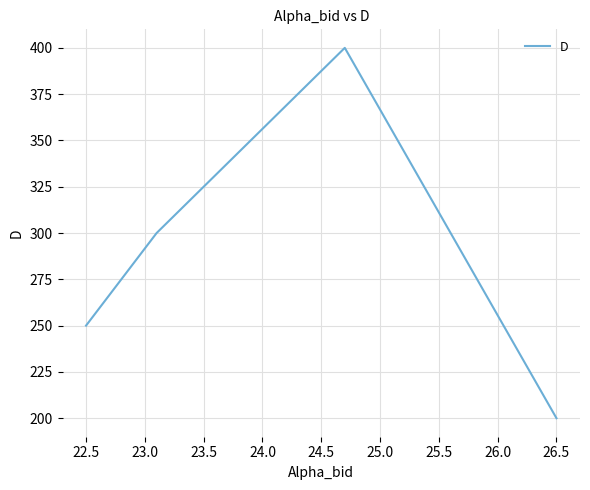

How many lines are shown in the chart?

1